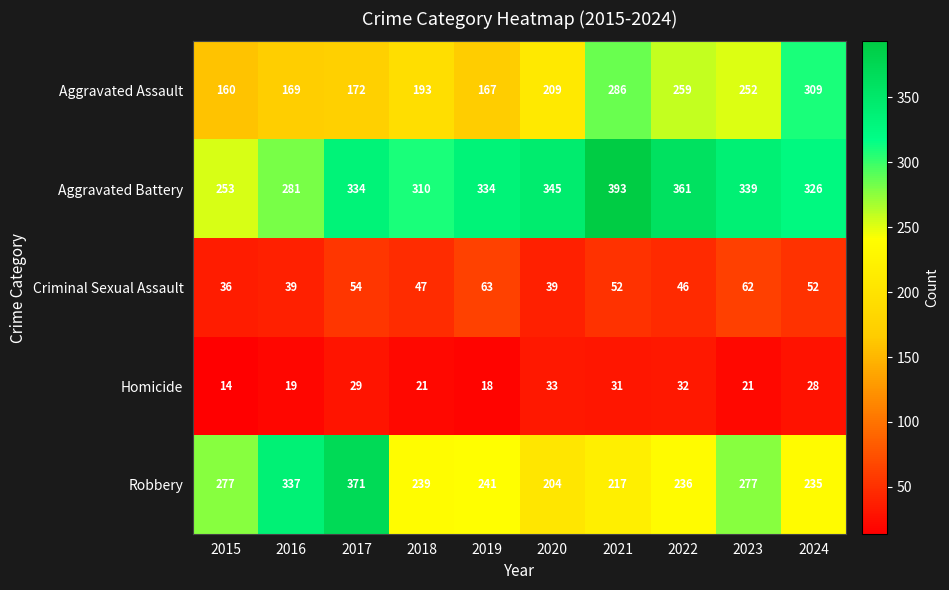

At which label is Aggravated Assault closest to 234?

2023